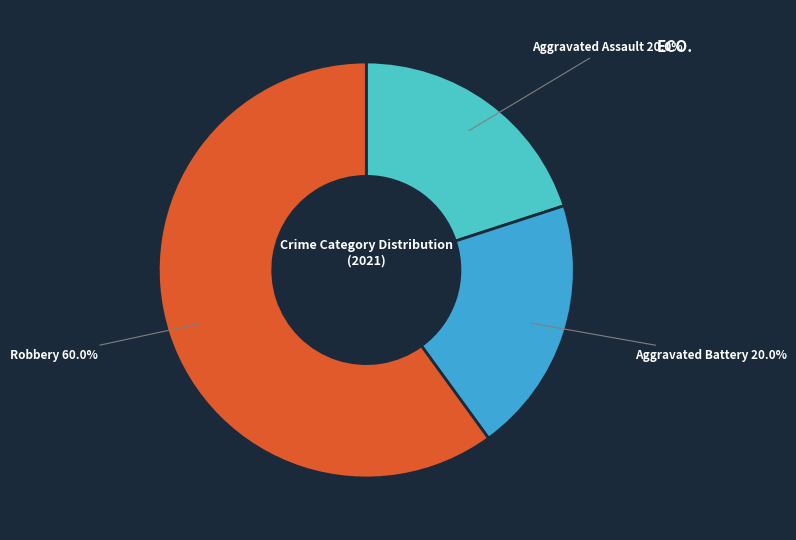

How much of the chart is everything except Aggravated Assault?

80.0%